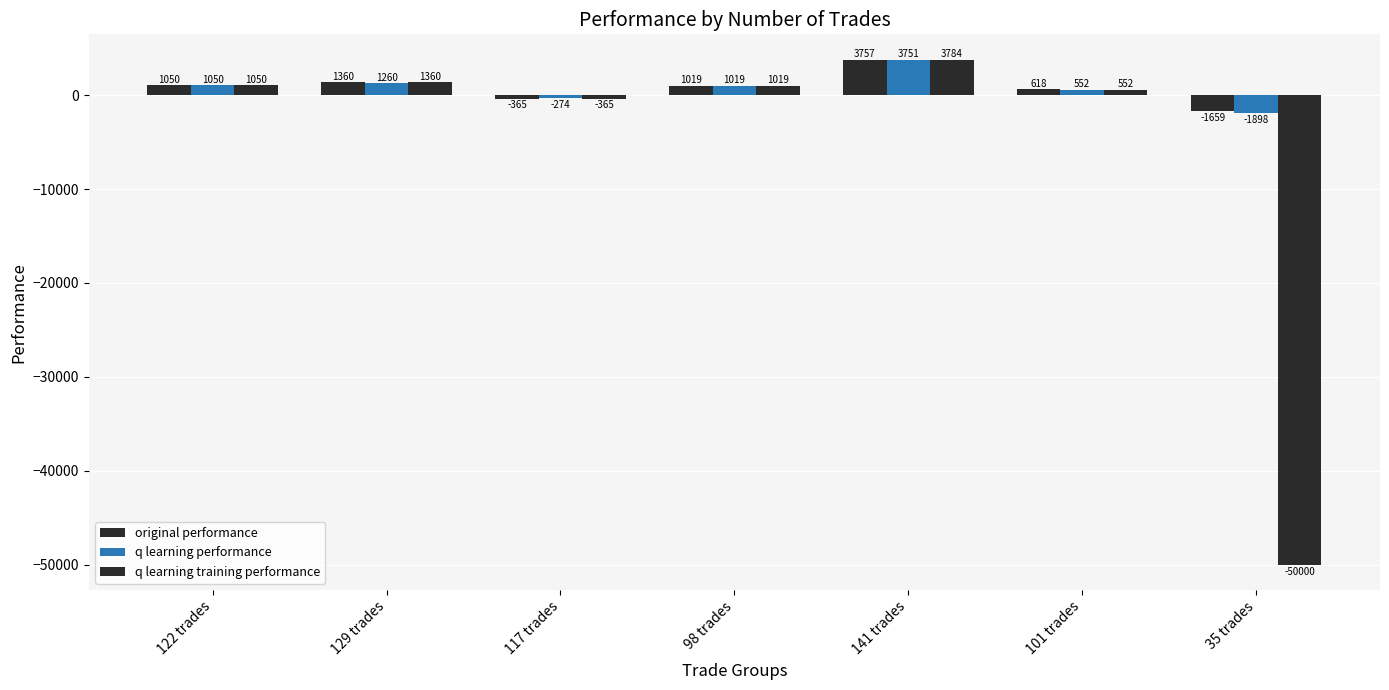

Count the number of categories in the chart.

7